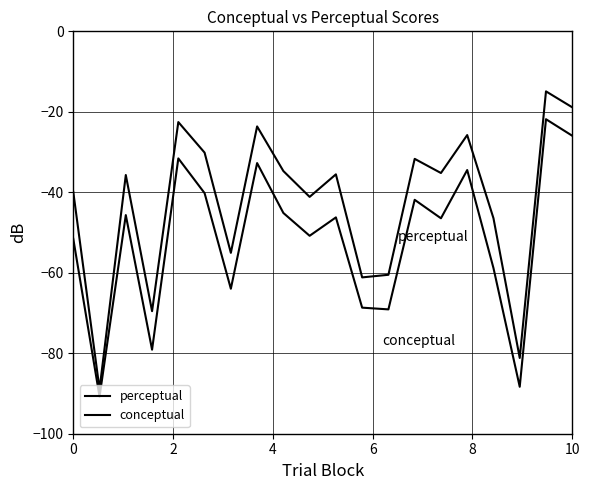

Does the chart have visible grid lines?

Yes